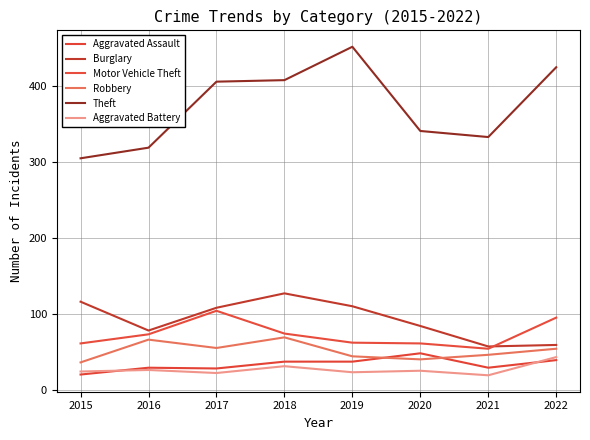

How many lines are shown in the chart?

6